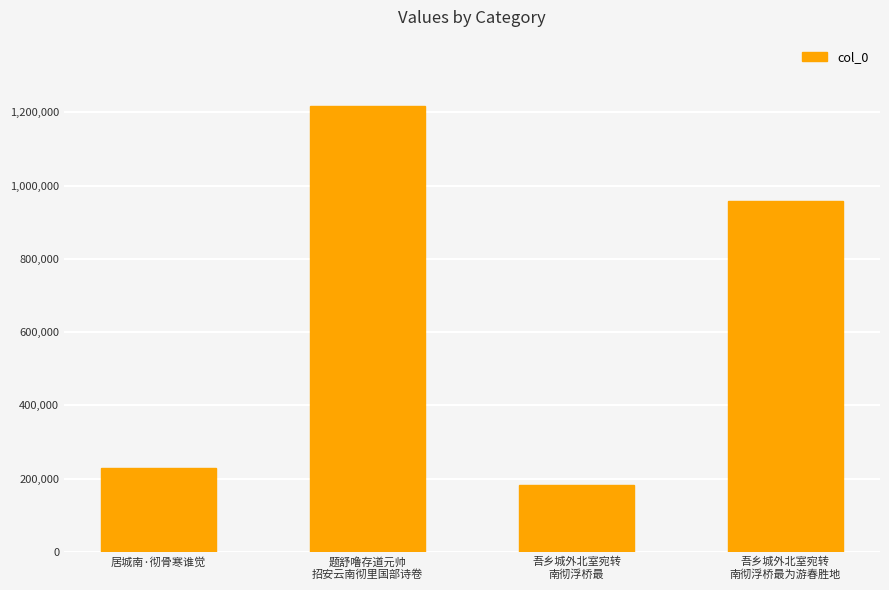

At which label is the value closest to 698911?

吾乡城外北室宛转
南彻浮桥最为游春胜地